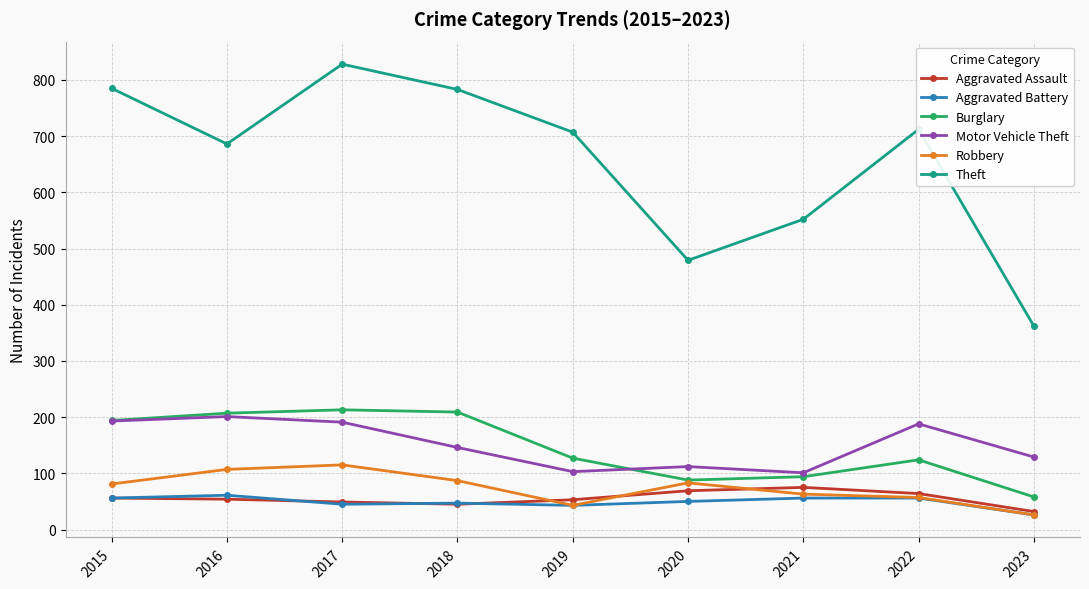

Where is the first local minimum for Motor Vehicle Theft?

2019